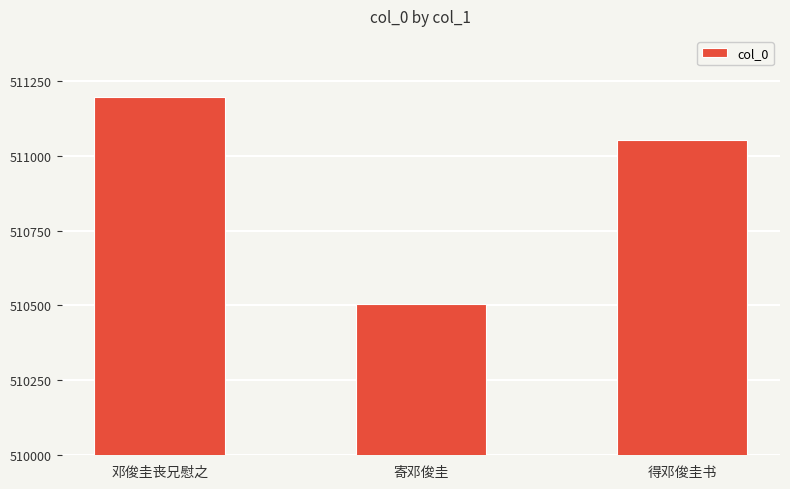

Rank the categories by value from highest to lowest.

邓俊圭丧兄慰之, 得邓俊圭书, 寄邓俊圭